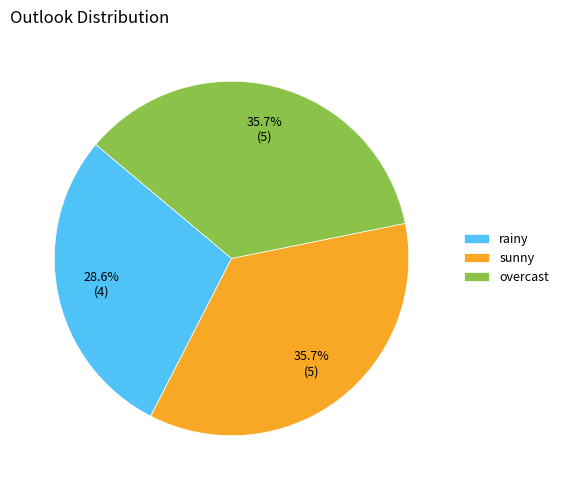

Count the number of slices in the pie.

3